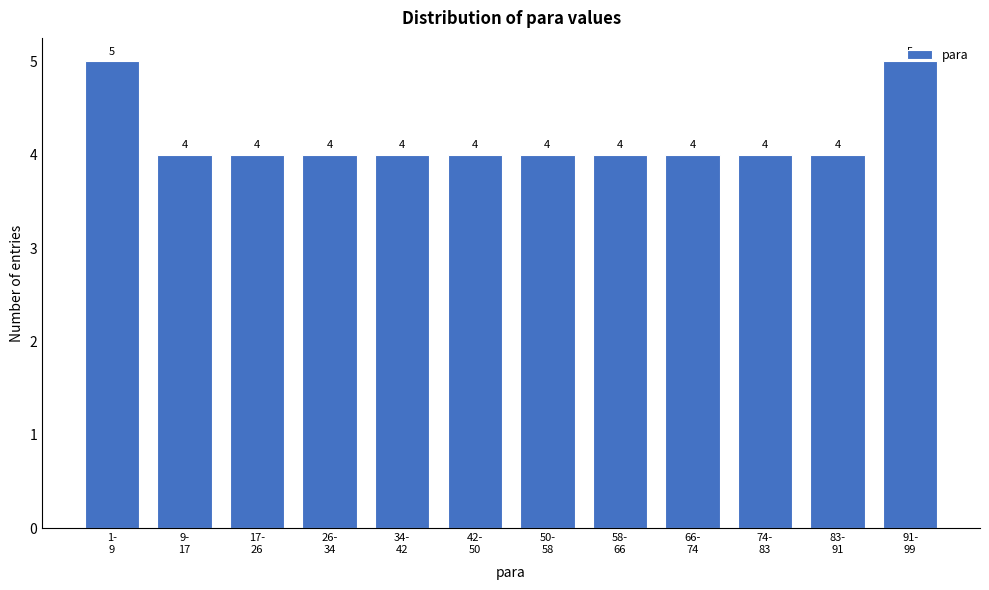

What is the sum of all values?

50